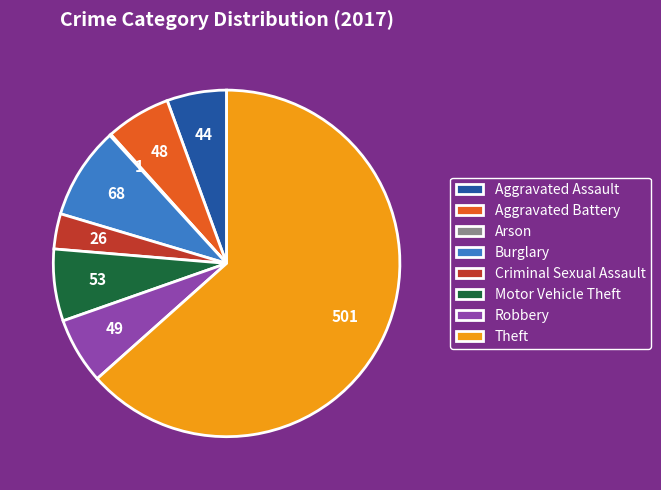

Is there a majority slice in this chart?

Yes